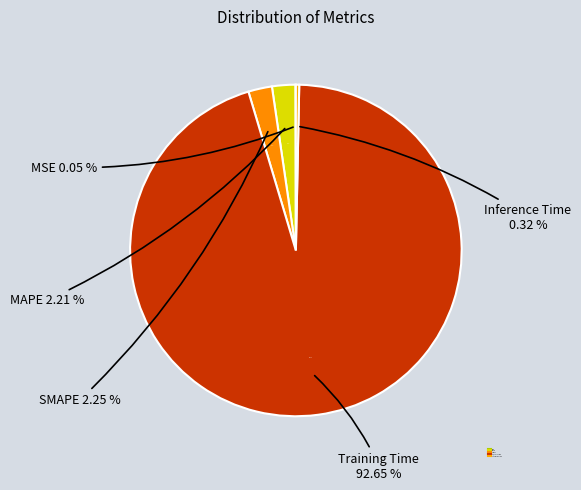

Which has a higher value, MAPE or SMAPE?

SMAPE